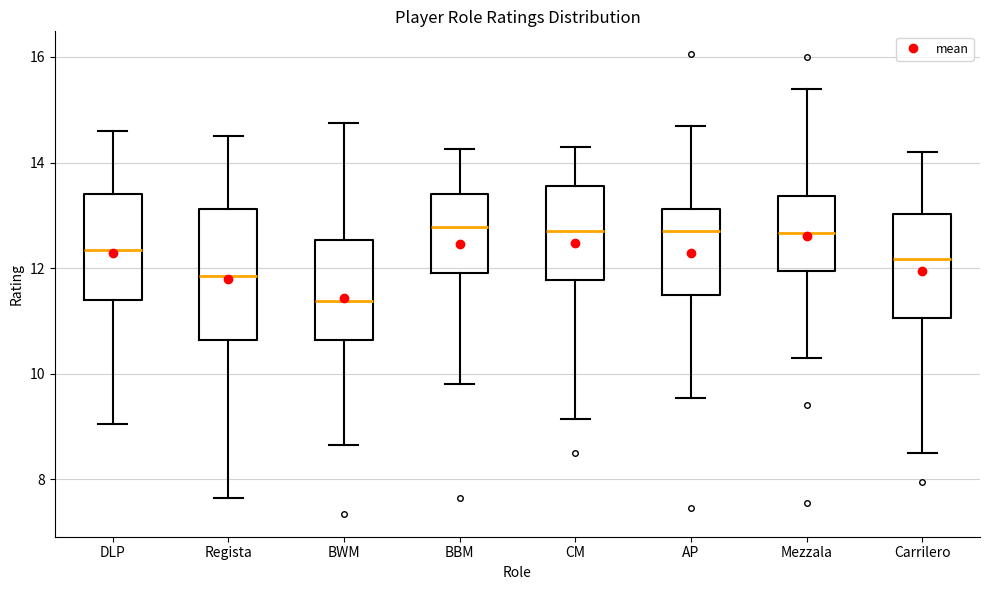

Reading left to right, read every box against the y-axis: the position of its median line, the range the box covers, and the ends of its whiskers. The values are not printed on the chart, so give them approximately, as read against the axis.

DLP: median 12.4, box 11.4 to 13.4, whiskers 9.0 to 14.6
Regista: median 11.8, box 10.6 to 13.2, whiskers 7.6 to 14.6
BWM: median 11.4, box 10.6 to 12.6, whiskers 8.6 to 14.8
BBM: median 12.8, box 12.0 to 13.4, whiskers 9.8 to 14.2
CM: median 12.8, box 11.8 to 13.6, whiskers 9.2 to 14.4
AP: median 12.8, box 11.6 to 13.2, whiskers 9.6 to 14.8
Mezzala: median 12.6, box 12.0 to 13.4, whiskers 10.4 to 15.4
Carrilero: median 12.2, box 11.0 to 13.0, whiskers 8.6 to 14.2